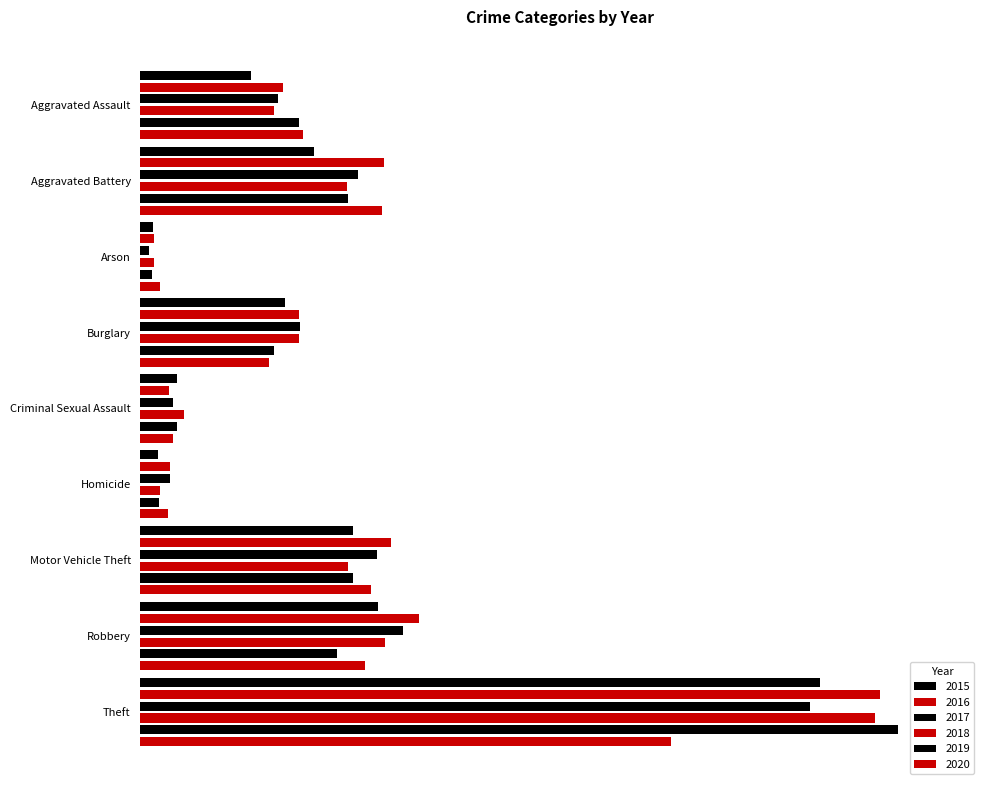

How many data points in 2018 are above 416?

4